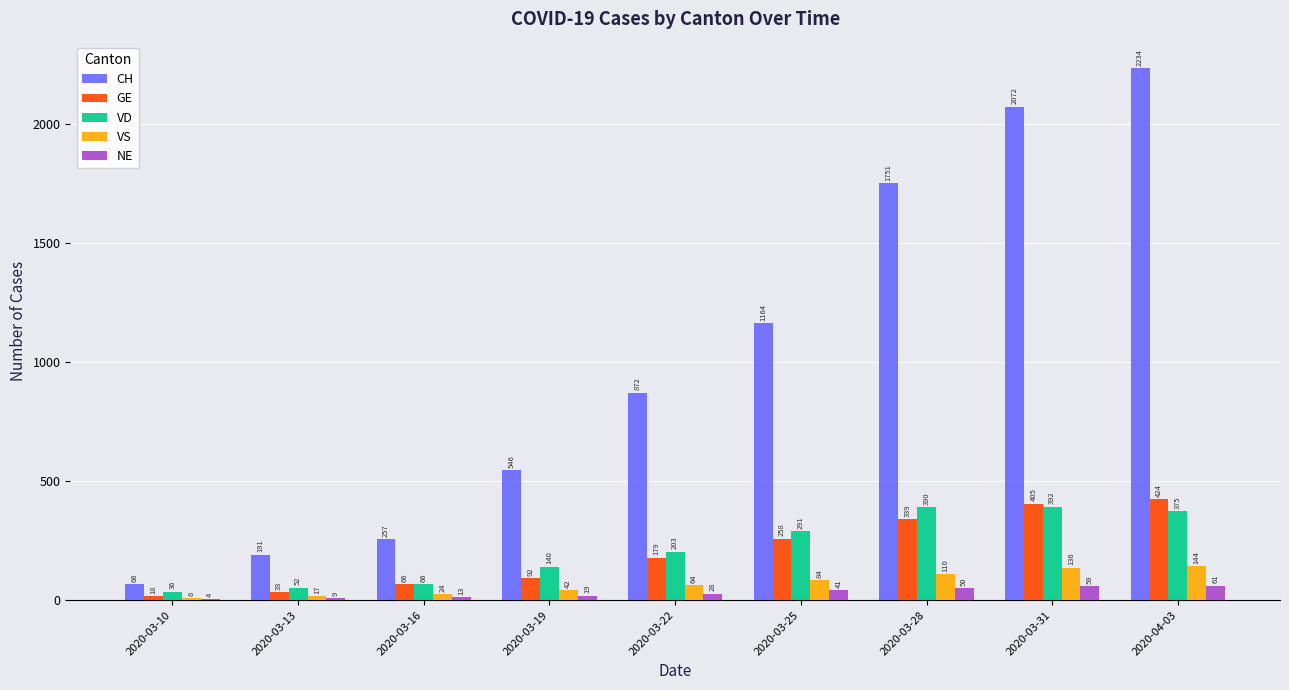

Where is GE nearest to the value 221?

2020-03-25